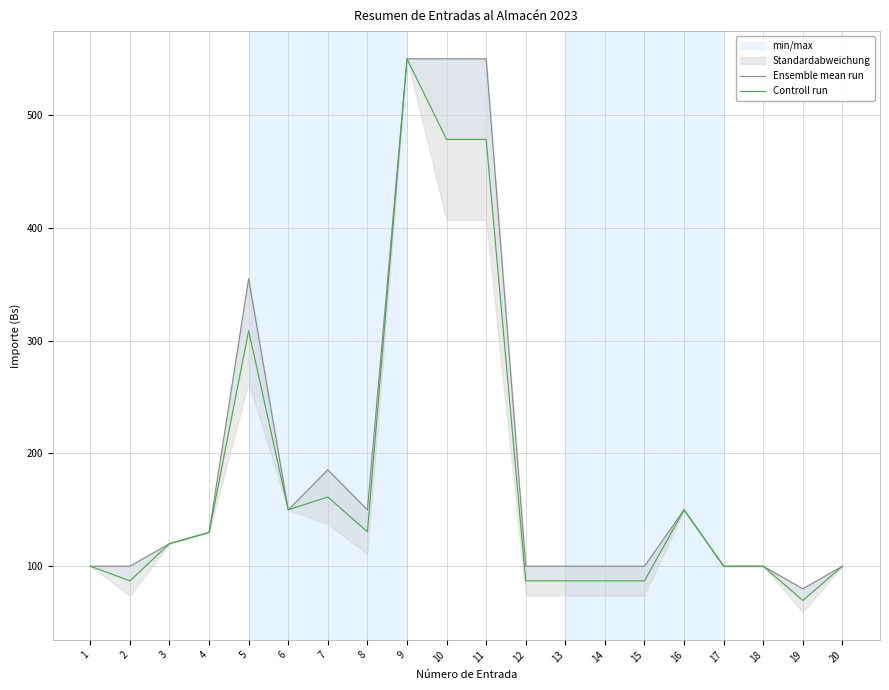

At which category is the sum across all series the highest?

9